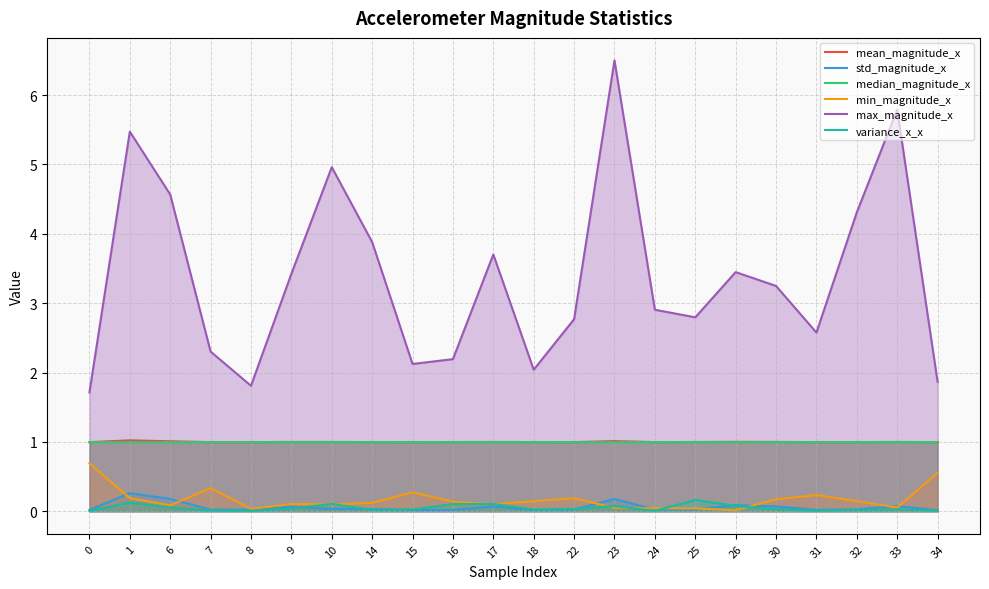

At 32, list the series in order from largest to smallest.

max_magnitude_x, mean_magnitude_x, median_magnitude_x, min_magnitude_x, std_magnitude_x, variance_x_x